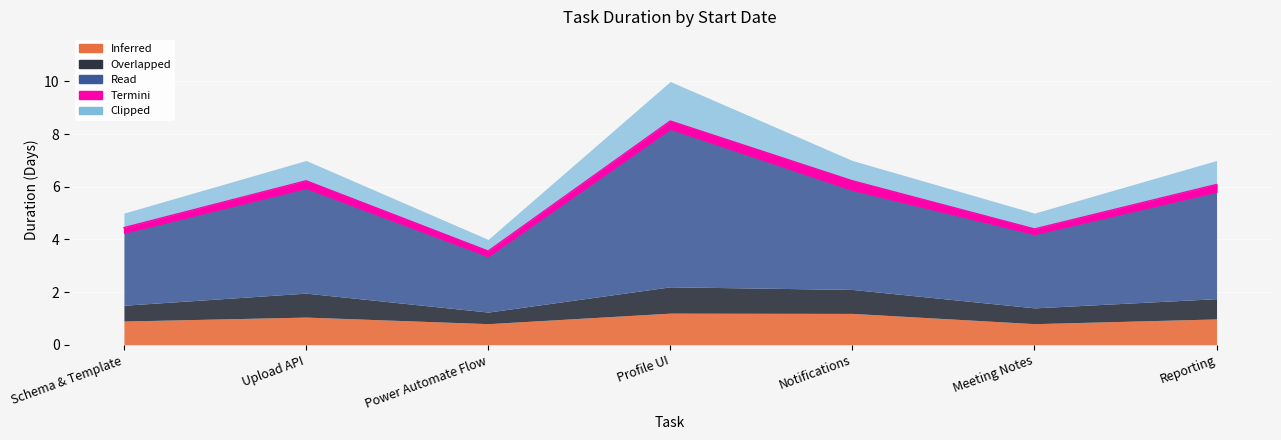

What position from the right is Meeting Notes?

2